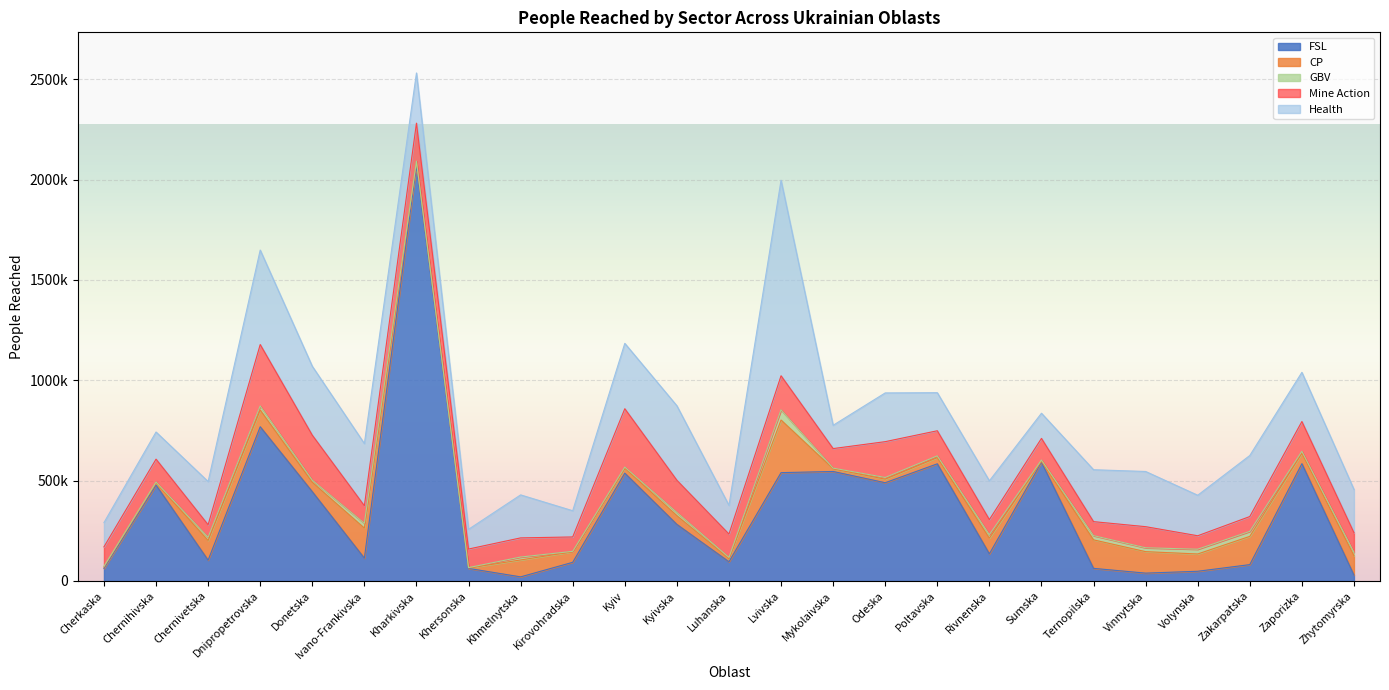

The GBV series shows 4418 at Chernihivska. True or false?

True